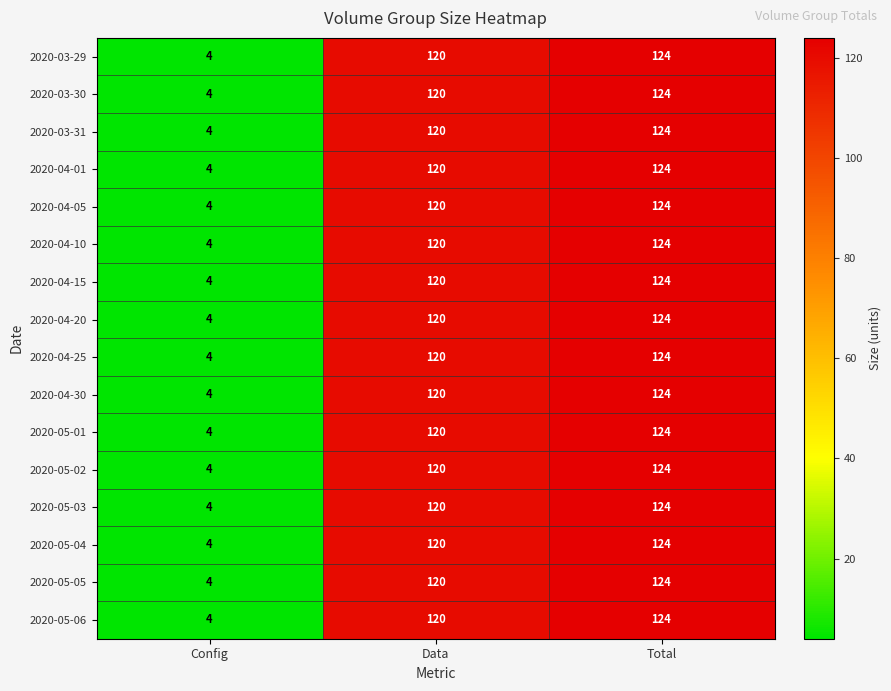

What is the total value across all series at Data?

1920